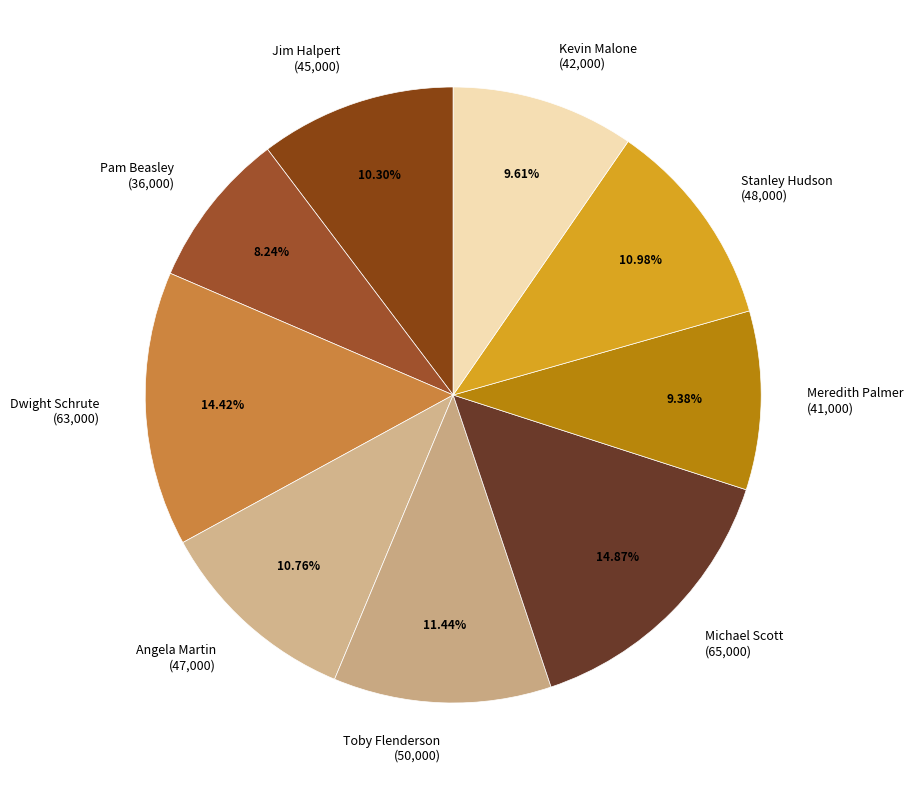

How much of the chart is everything except Michael Scott?

85.1%